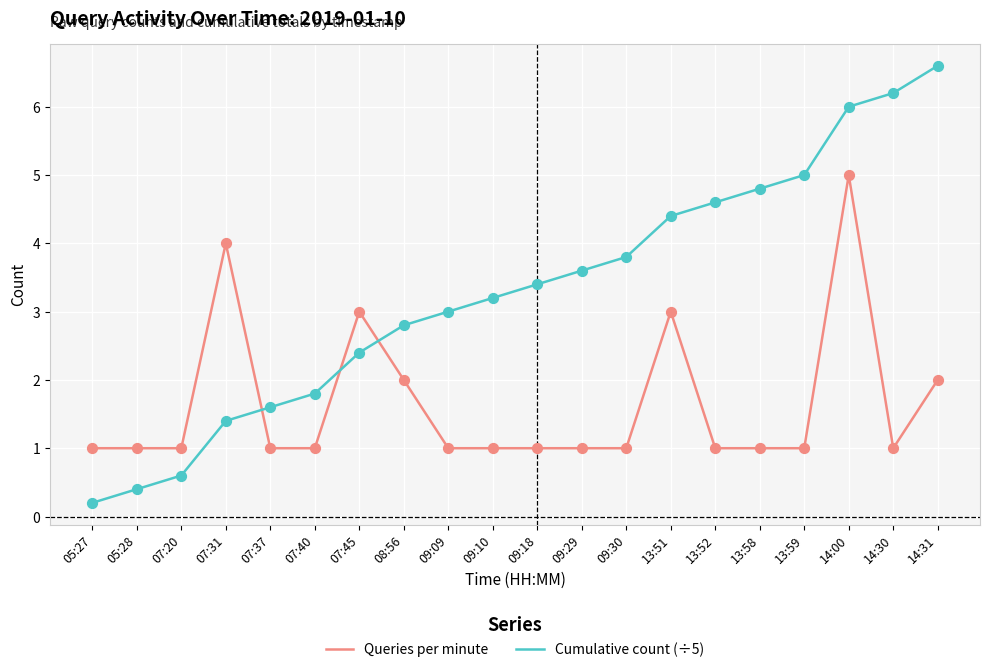

What is the difference between the highest and lowest values at 13:52?

3.6